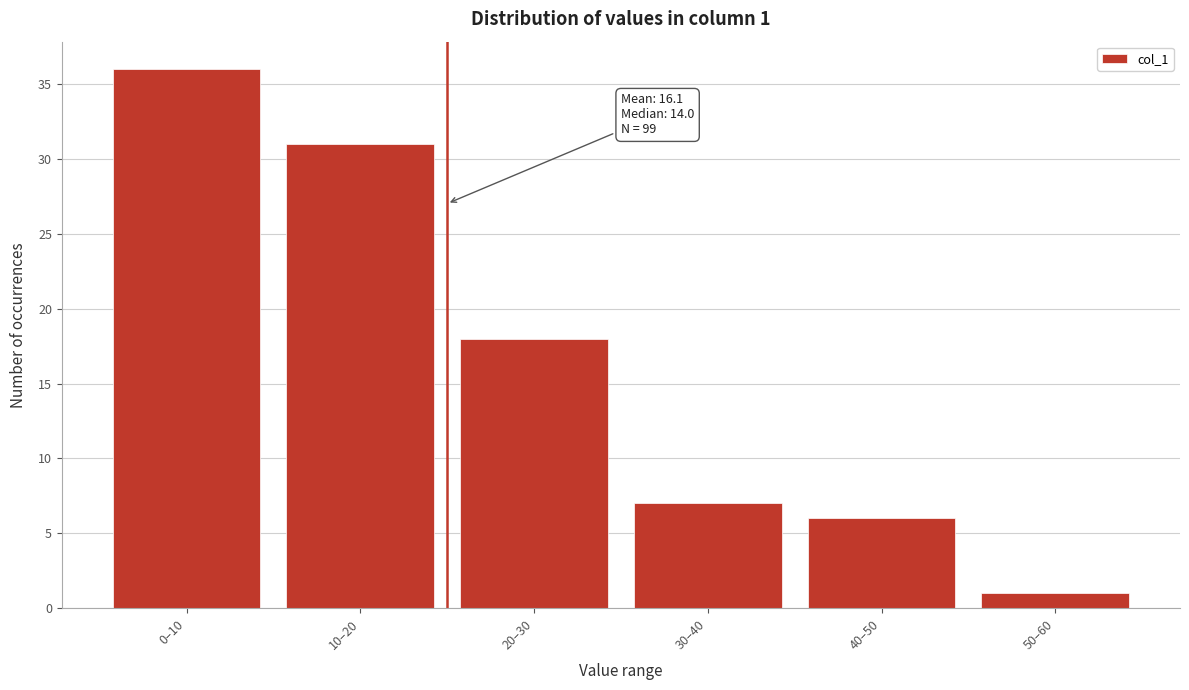

Reading left to right, list all the values displayed in this chart.

36	31	18	7	6	1